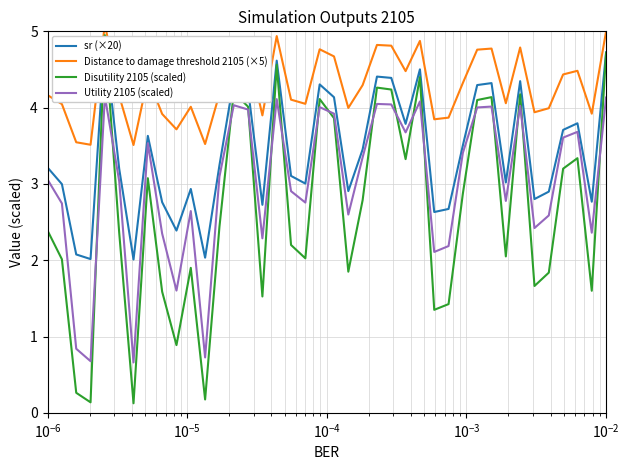

How many lines are shown in the chart?

4